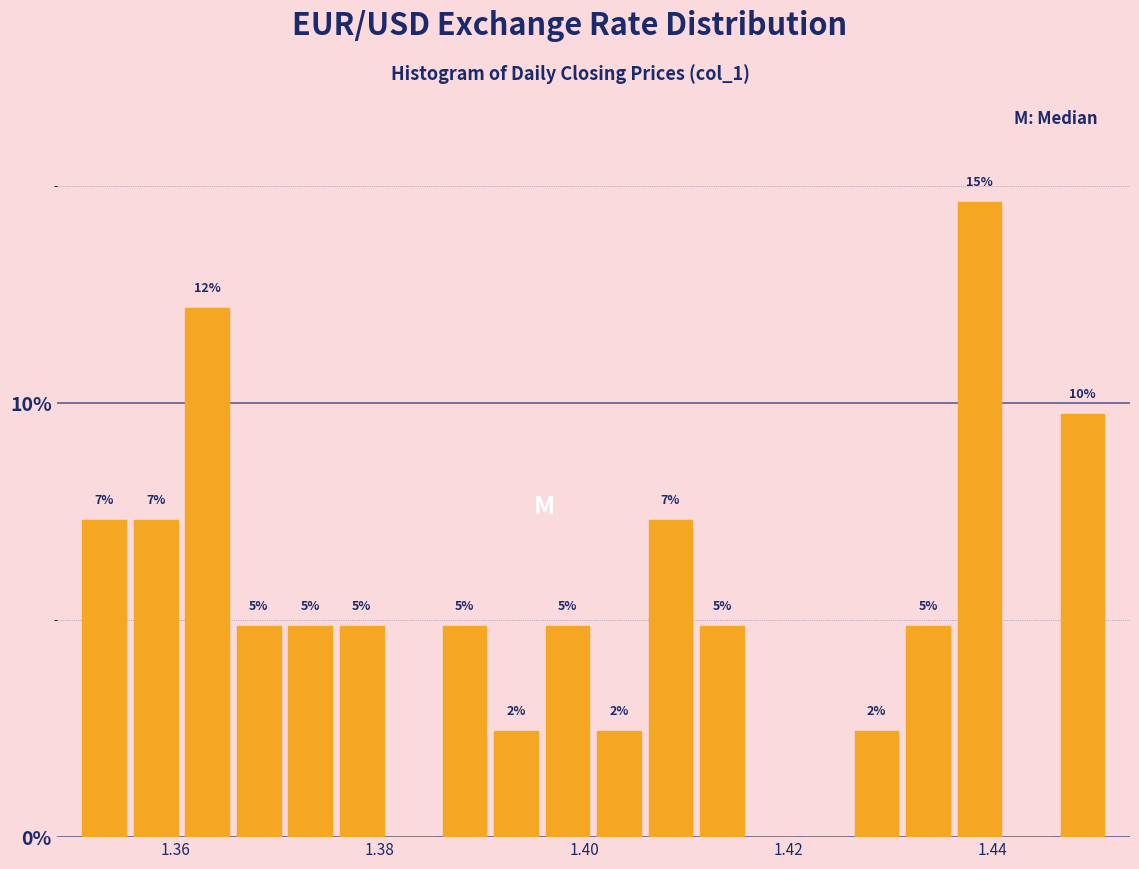

Read against the x-axis, roughly where is the centre of the tallest bar?

1.438